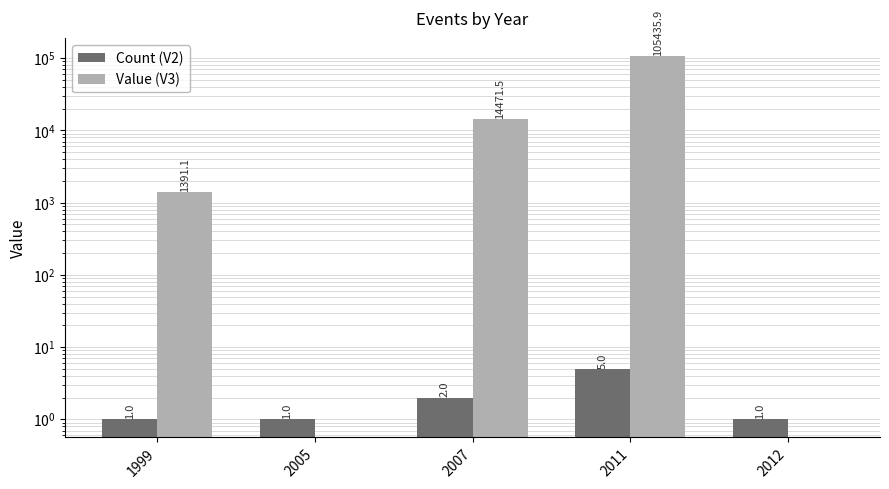

Where is Count (V2) nearest to the value 3?

2007